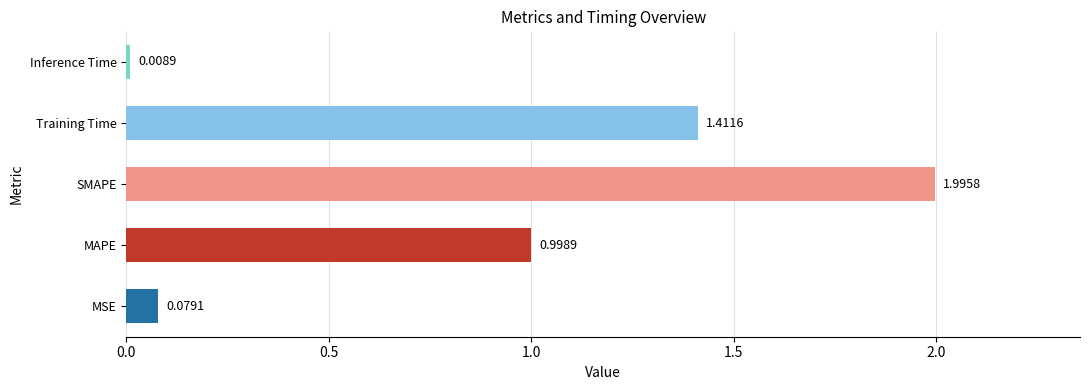

What is the difference between the values at Training Time and MSE?

1.3